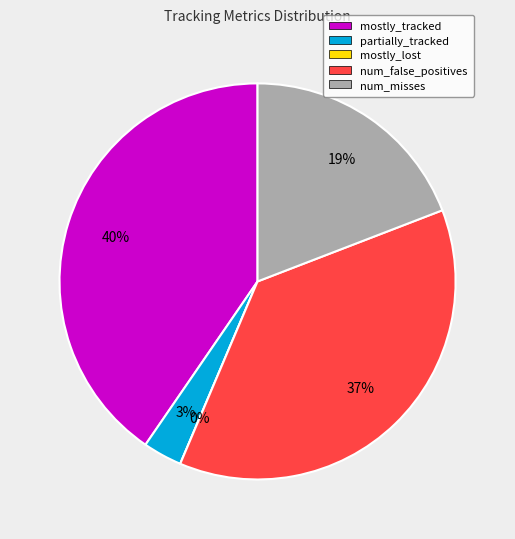

To the nearest percent, what portion does partially_tracked represent?

3%